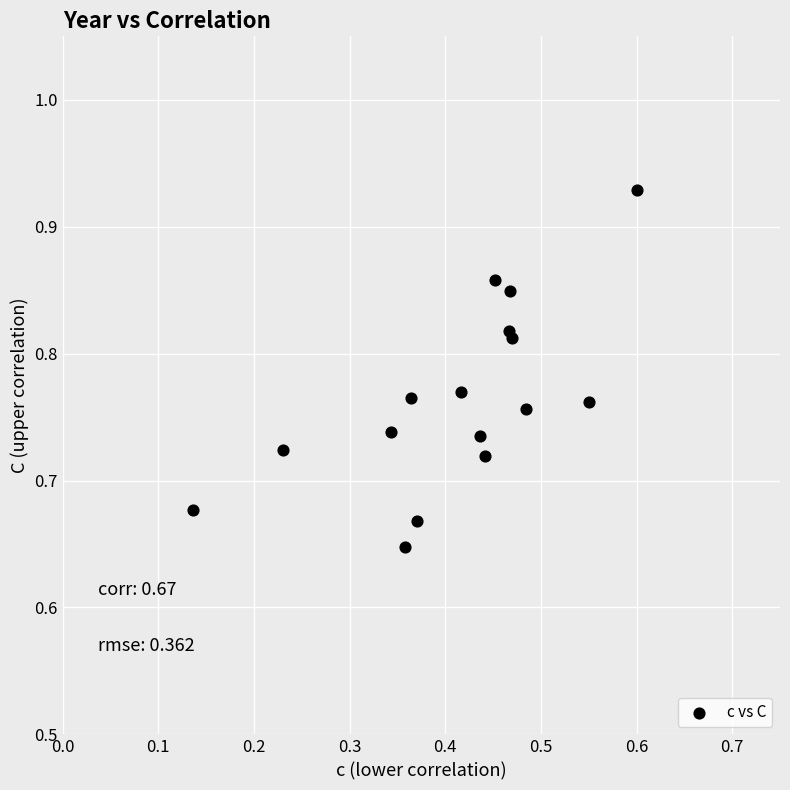

What is the range of X values (max minus min)?

0.5